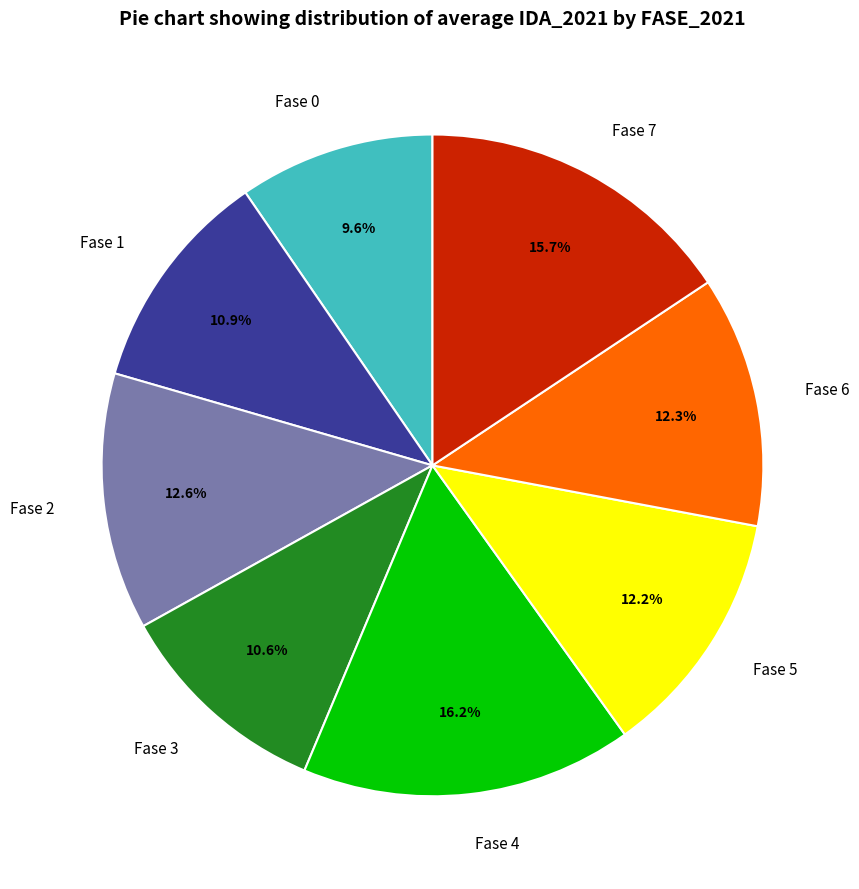

What is the ratio of the value at Fase 4 to the value at Fase 7?

1.0